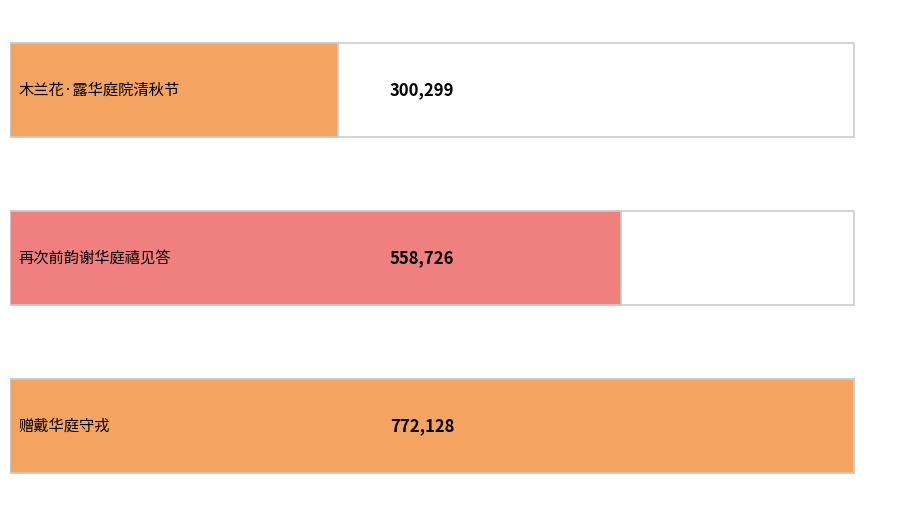

How many data points are less than 558726?

1